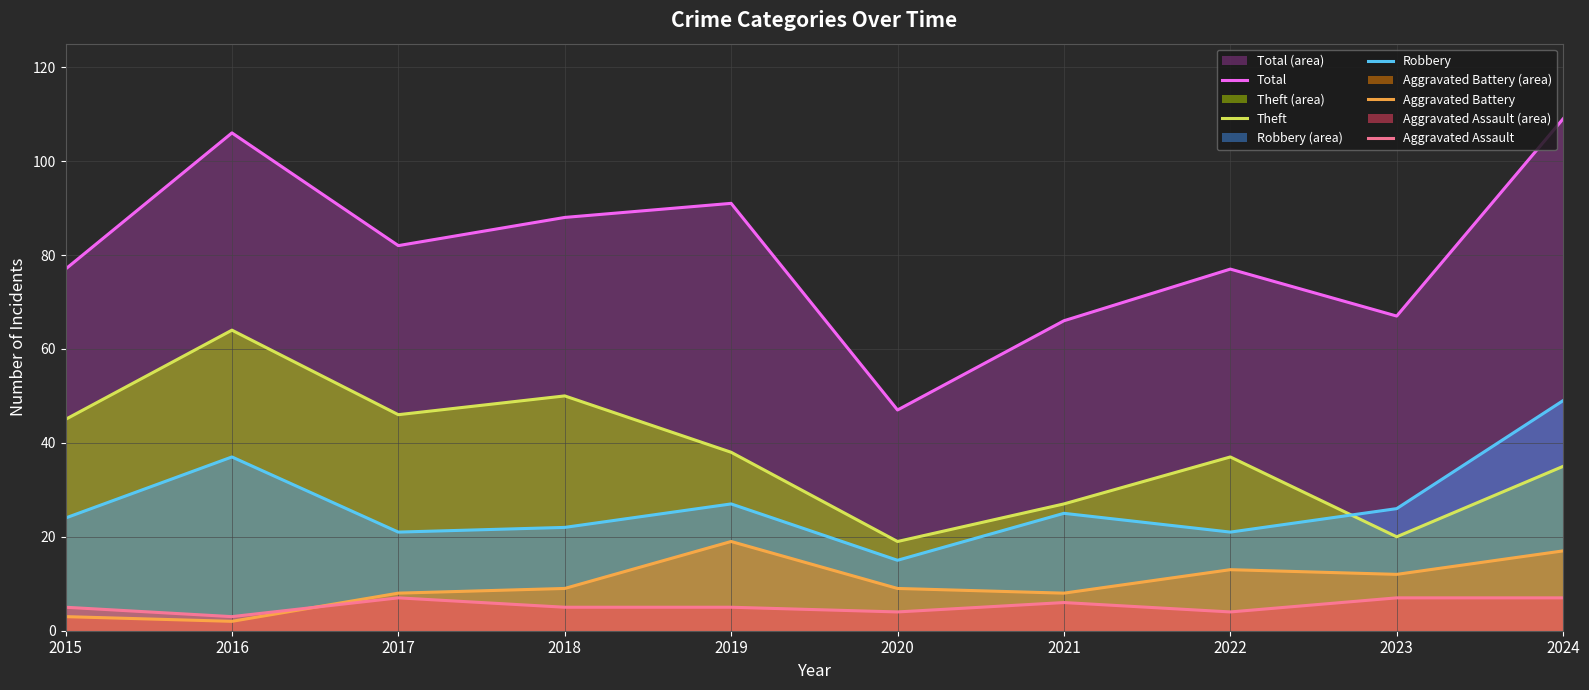

Reading left to right, what are all the values shown in this chart?

Total: 77	106	82	88	91	47	66	77	67	109
Theft: 45	64	46	50	38	19	27	37	20	35
Robbery: 24	37	21	22	27	15	25	21	26	49
Aggravated Battery: 3	2	8	9	19	9	8	13	12	17
Aggravated Assault: 5	3	7	5	5	4	6	4	7	7